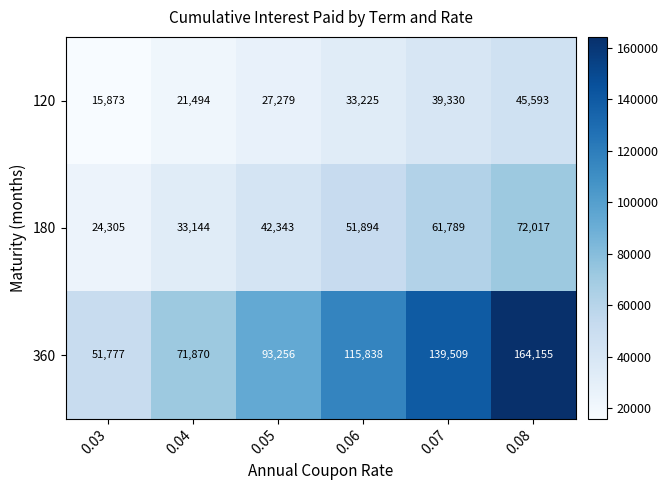

What is the difference between the maximum and minimum values in the 360 series?

112378